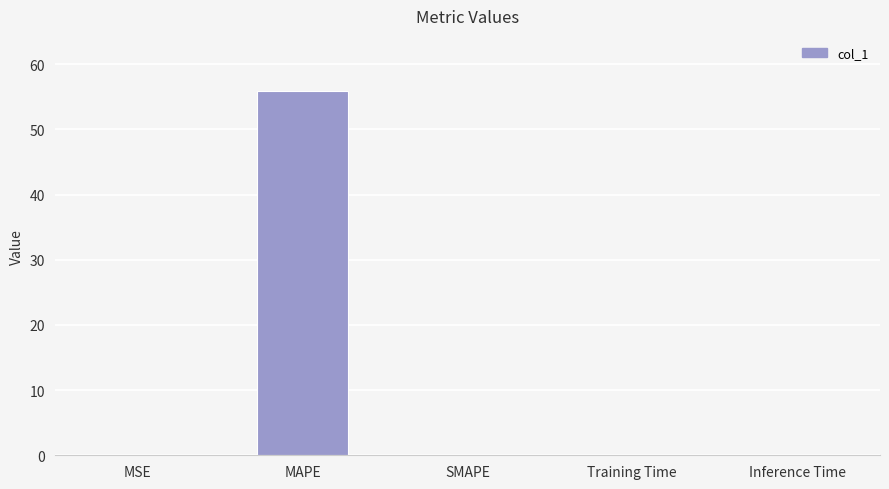

Read the value at MAPE.

55.9